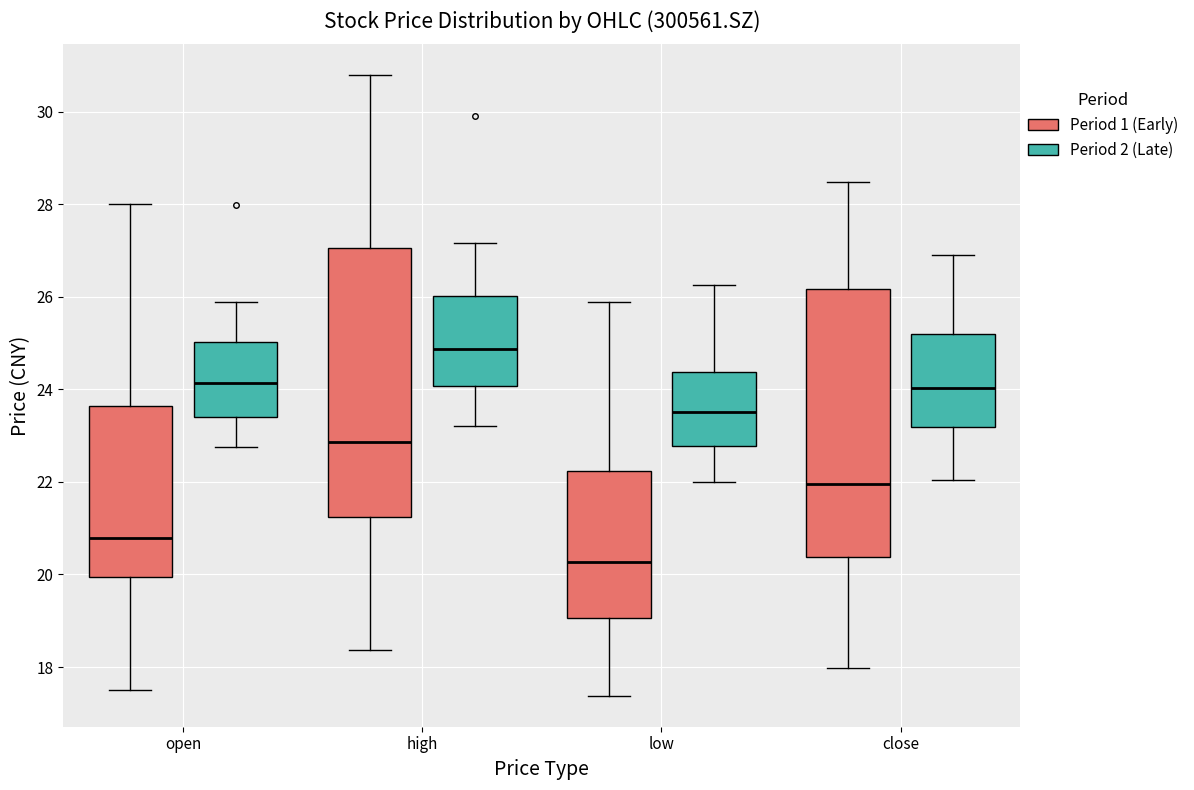

Where does the lower whisker of the box for high (Period 1 (Early)) end on the y-axis? The values are not printed on the chart, so give them approximately, as read against the axis.

18.4